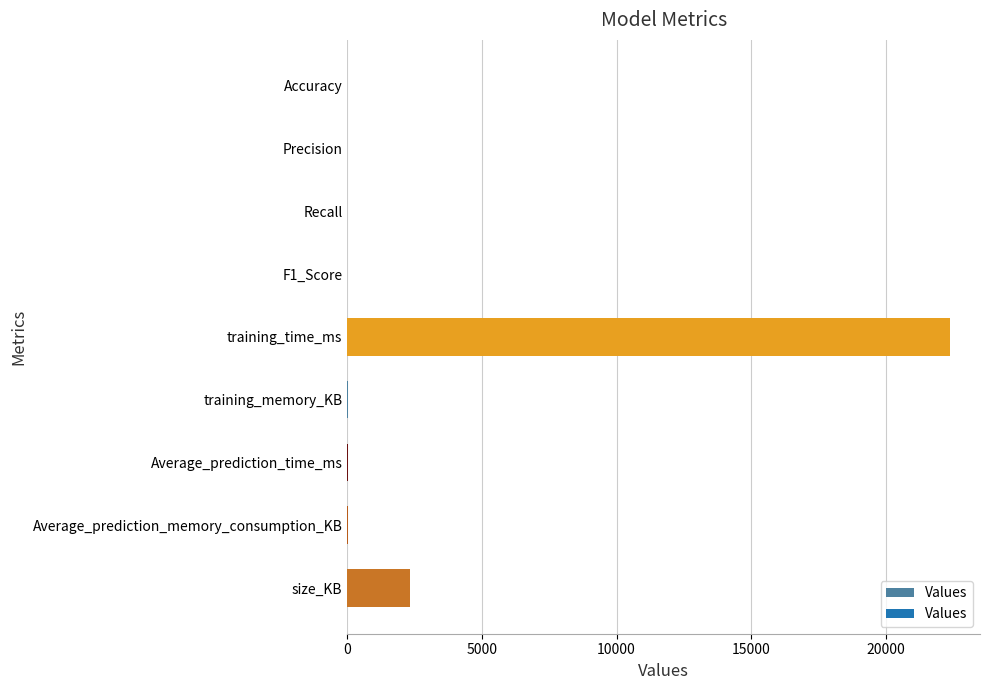

What is the maximum value shown in the chart?

22380.1